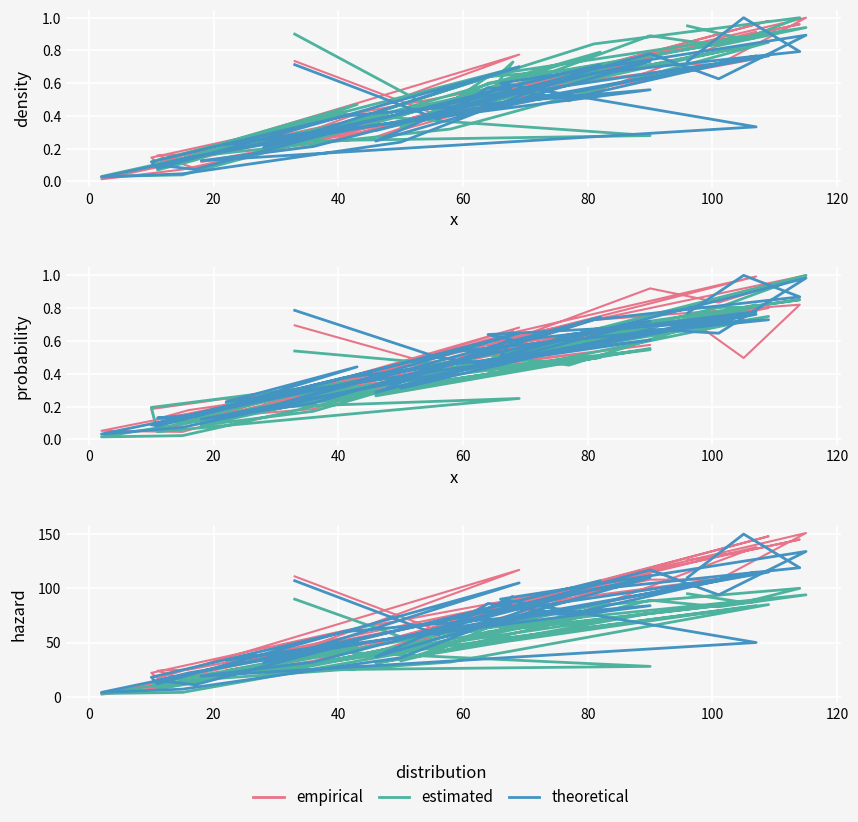

Rank the series at 17 from highest to lowest value.

estimated, empirical, theoretical